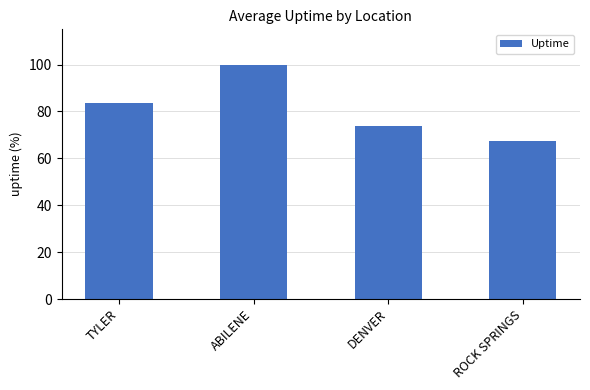

What is the label of the 3rd bar from the right?

ABILENE